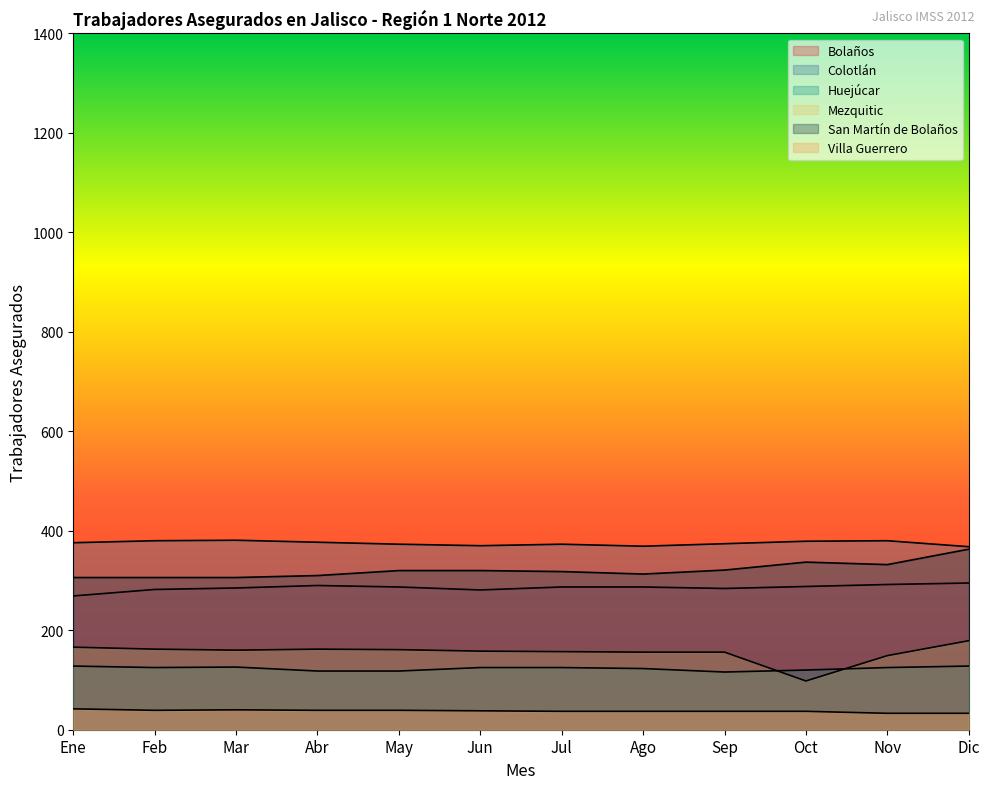

What is the value of the Colotlán point at the 4th from the left?

377